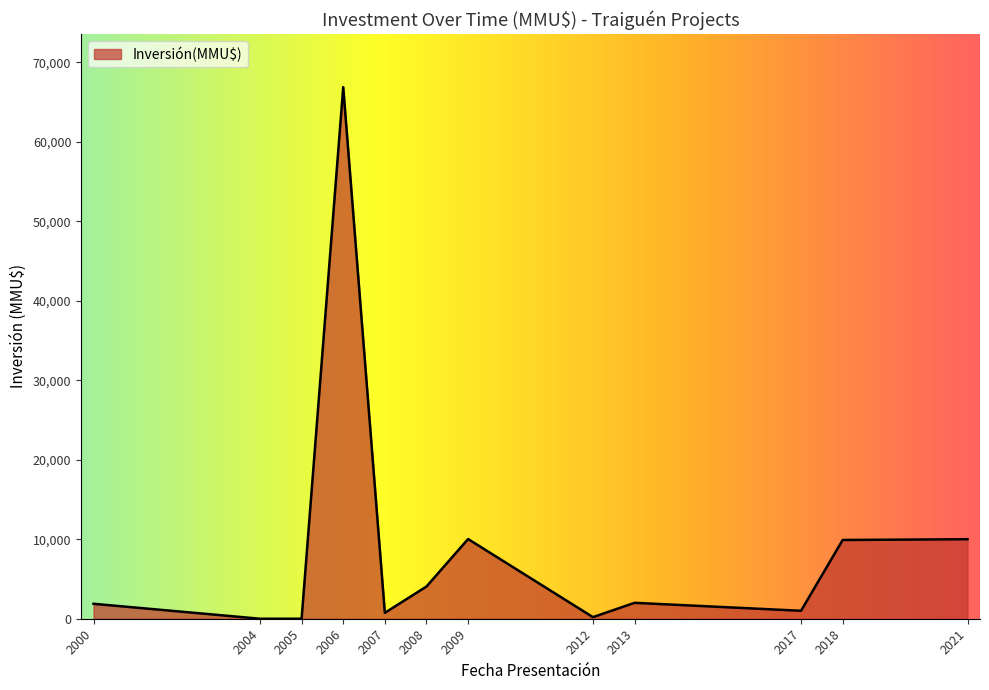

What is the change in value from 2008 to 2021?

+5950